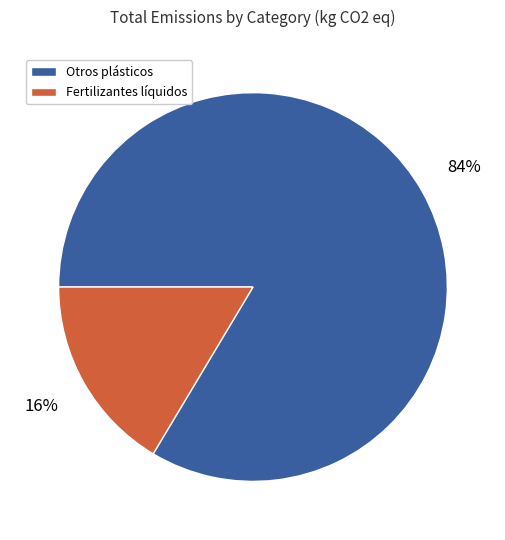

To the nearest percent, what is the average slice percentage?

50%